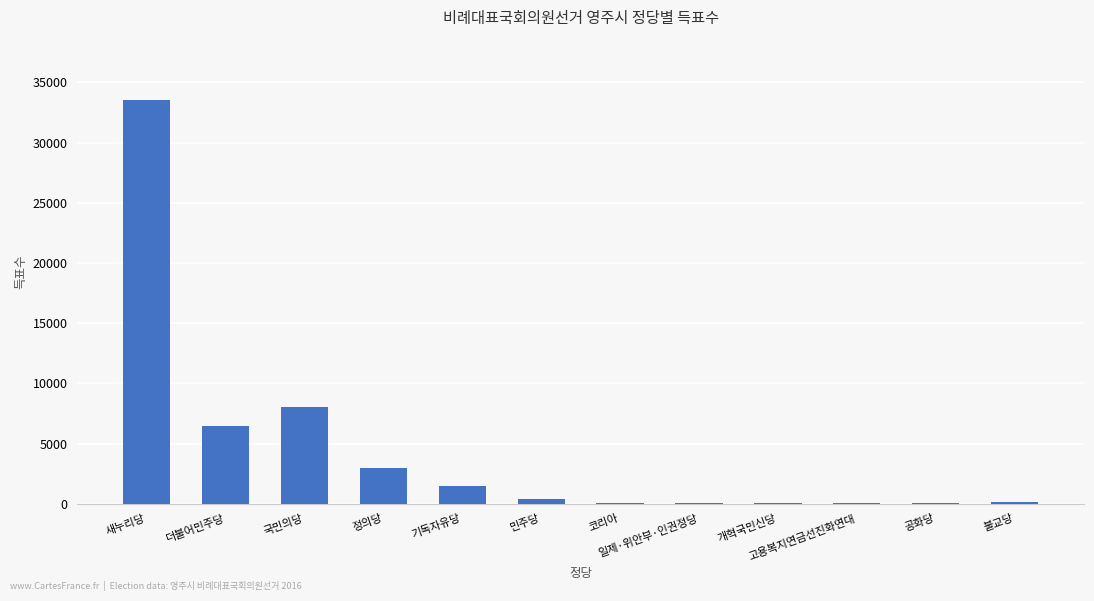

Between 국민의당 and 일제·위안부·인권정당, which is larger?

국민의당